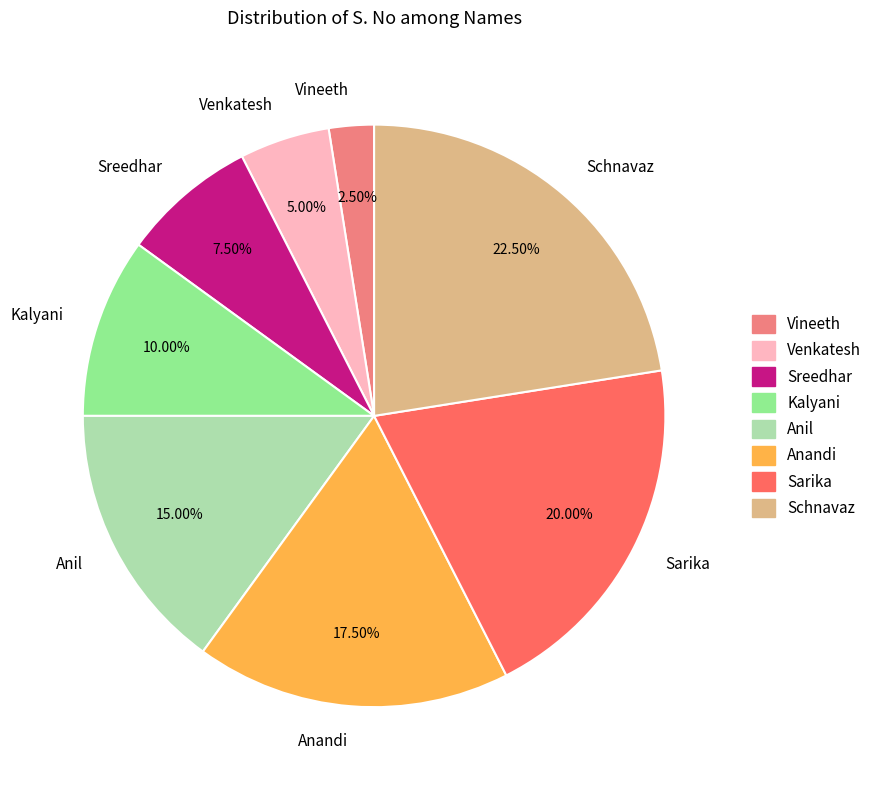

Which has a higher value, Schnavaz or Anandi?

Schnavaz